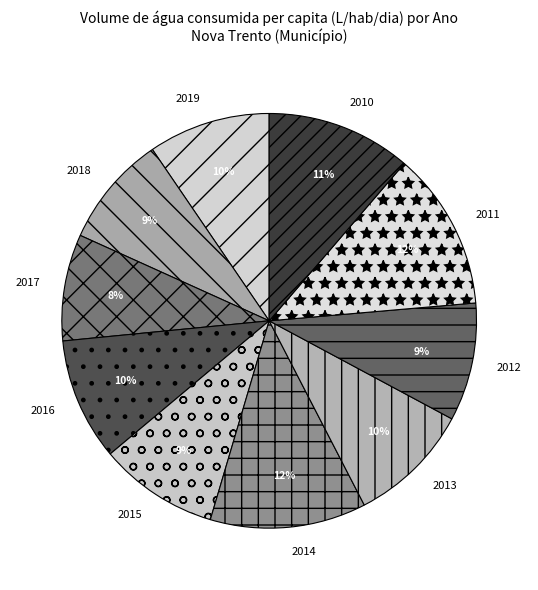

Is it true that 2016 is 20% of the pie?

False